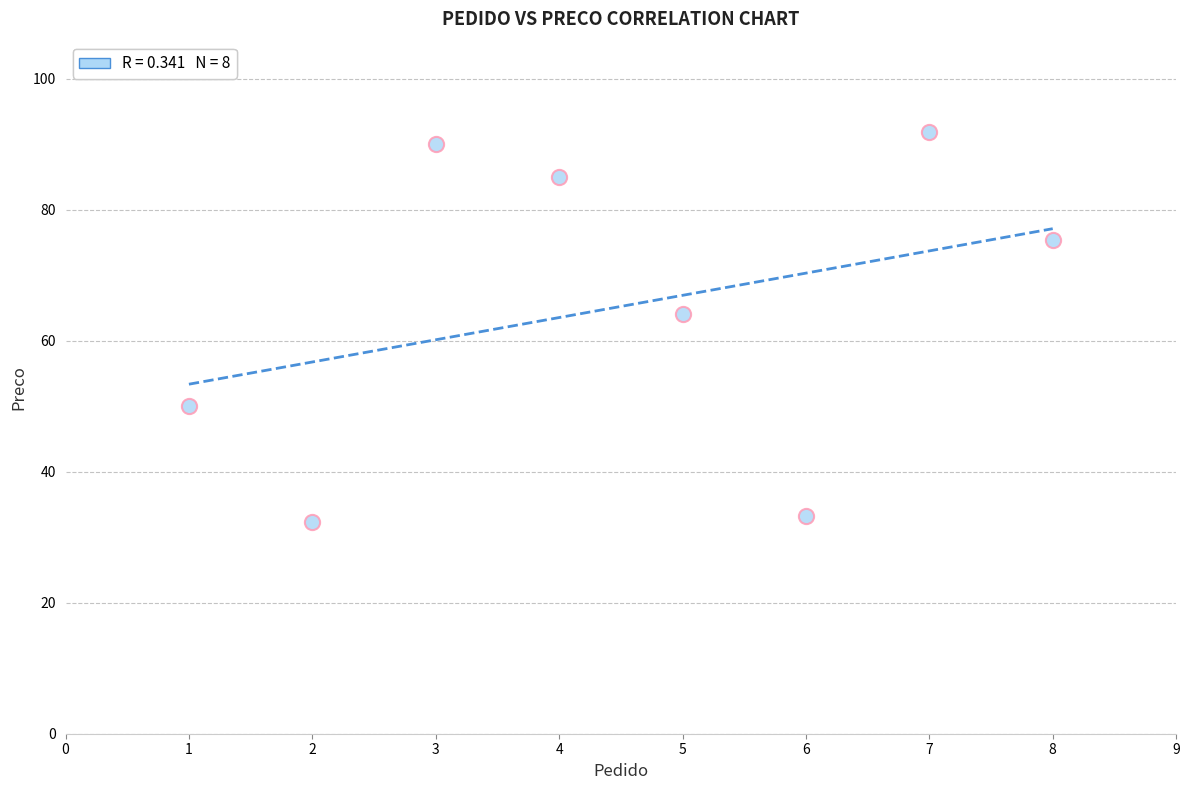

What Y value in the scatter plot is closest to 62?

64.0